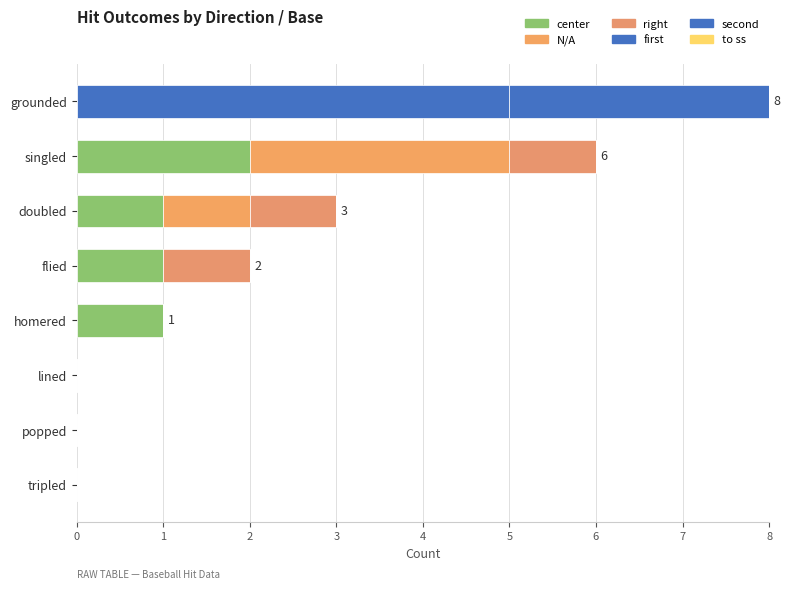

How many categories are shown in the chart?

8